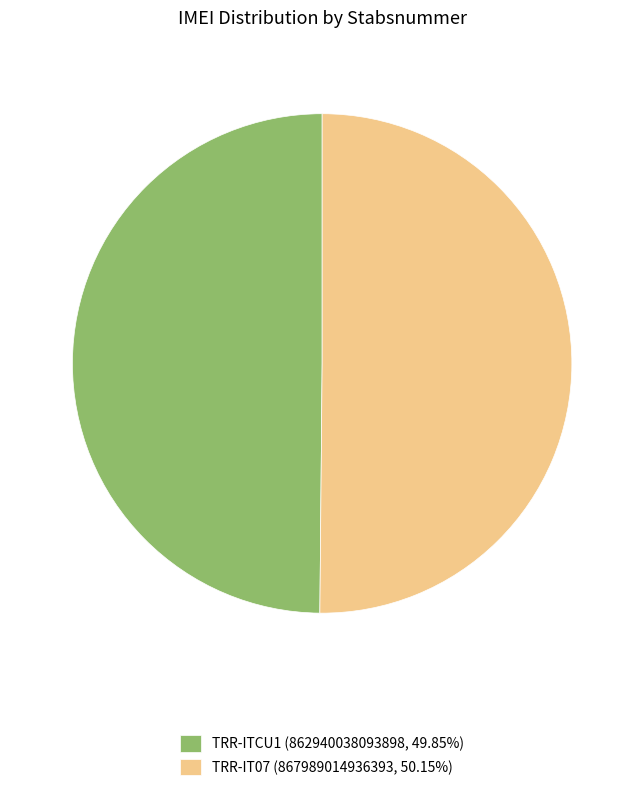

What is the ratio of the value at TRR-IT07 (867989014936393, 50.15%) to the value at TRR-ITCU1 (862940038093898, 49.85%)?

1.0